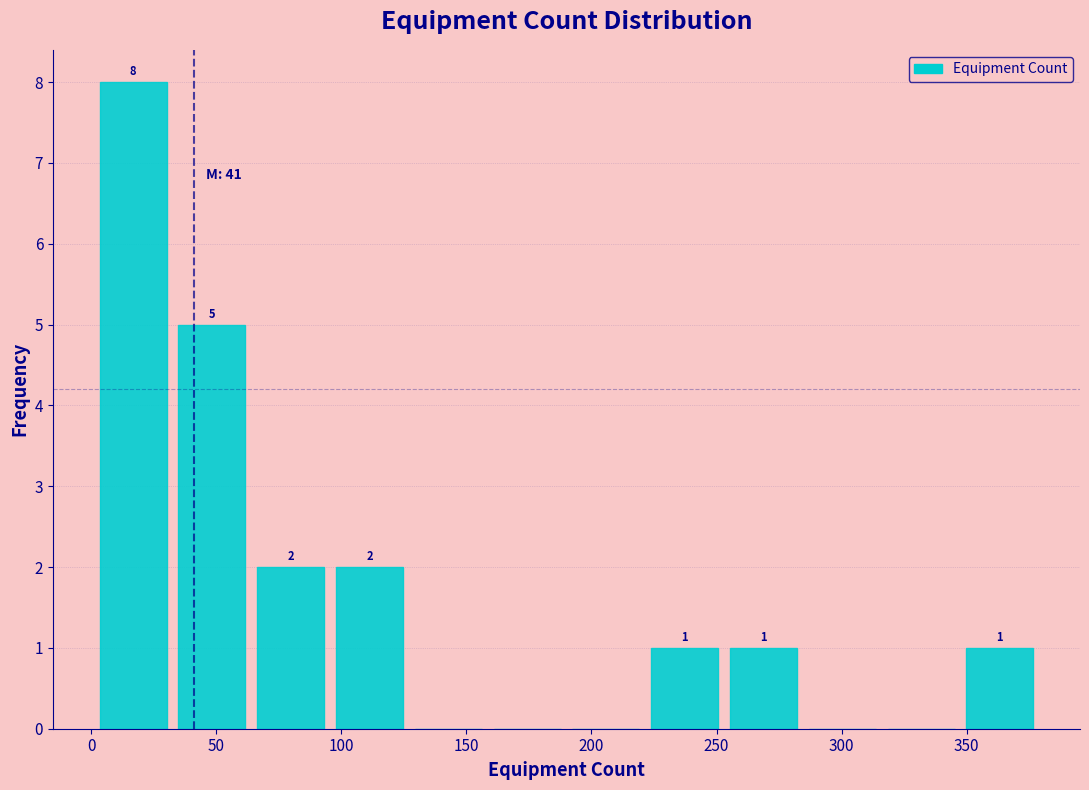

Which range on the x-axis has the tallest bar?

1.0 to 32.5